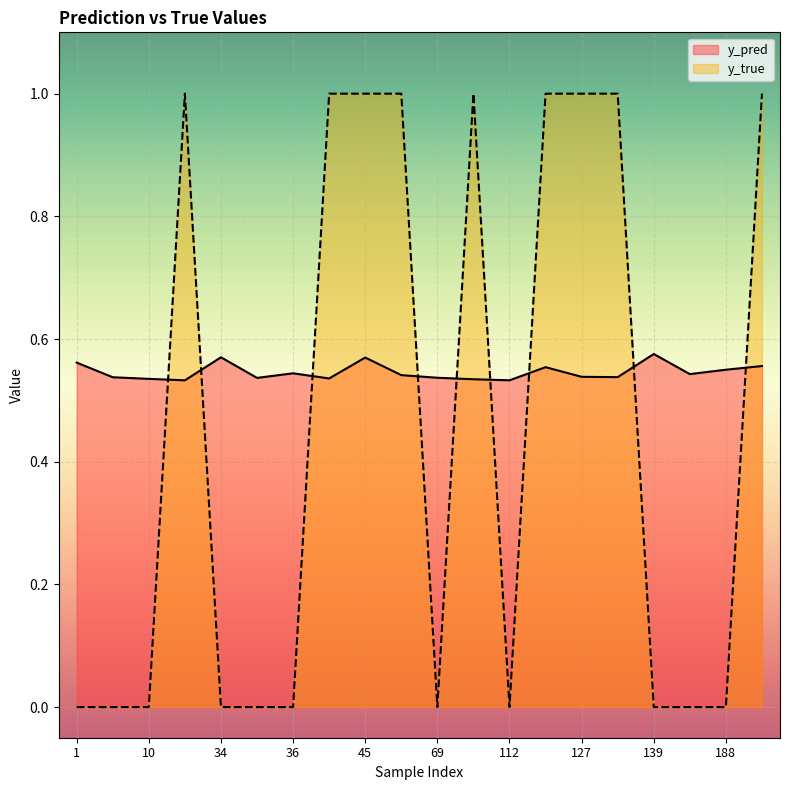

Reading right to left, transcribe all the data shown in this chart.

y_pred: 191=0.6	188=0.5	184=0.5	139=0.6	130=0.5	127=0.5	113=0.6	112=0.5	96=0.5	69=0.5	65=0.5	45=0.6	42=0.5	36=0.5	35=0.5	34=0.6	23=0.5	10=0.5	7=0.5	1=0.6
y_true: 191=1.0	188=0.0	184=0.0	139=0.0	130=1.0	127=1.0	113=1.0	112=0.0	96=1.0	69=0.0	65=1.0	45=1.0	42=1.0	36=0.0	35=0.0	34=0.0	23=1.0	10=0.0	7=0.0	1=0.0